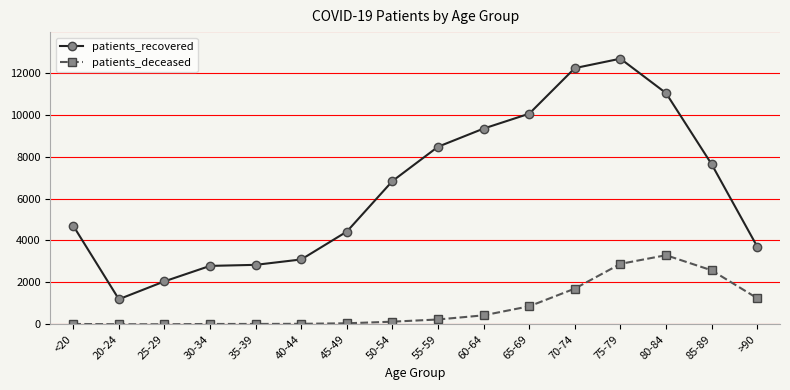

True or false: patients_recovered and patients_deceased cross at least once.

False